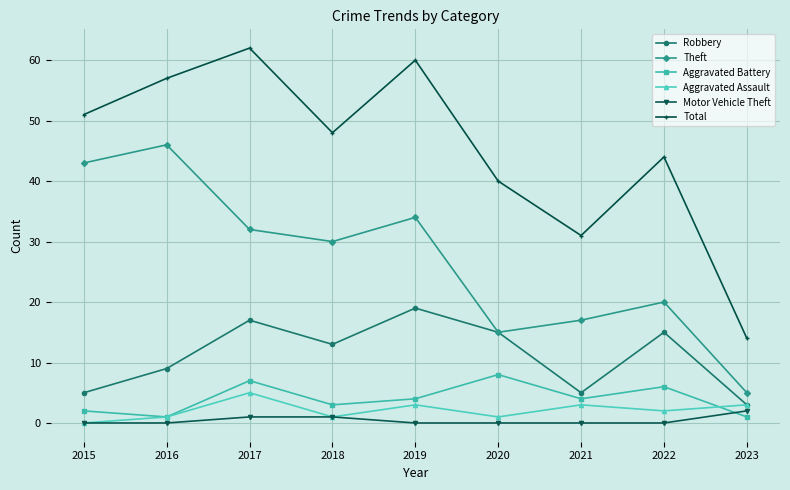

Reading left to right, what are all the values shown in this chart?

Robbery: 2015=5	2016=9	2017=17	2018=13	2019=19	2020=15	2021=5	2022=15	2023=3
Theft: 2015=43	2016=46	2017=32	2018=30	2019=34	2020=15	2021=17	2022=20	2023=5
Aggravated Battery: 2015=2	2016=1	2017=7	2018=3	2019=4	2020=8	2021=4	2022=6	2023=1
Aggravated Assault: 2015=0	2016=1	2017=5	2018=1	2019=3	2020=1	2021=3	2022=2	2023=3
Motor Vehicle Theft: 2015=0	2016=0	2017=1	2018=1	2019=0	2020=0	2021=0	2022=0	2023=2
Total: 2015=51	2016=57	2017=62	2018=48	2019=60	2020=40	2021=31	2022=44	2023=14